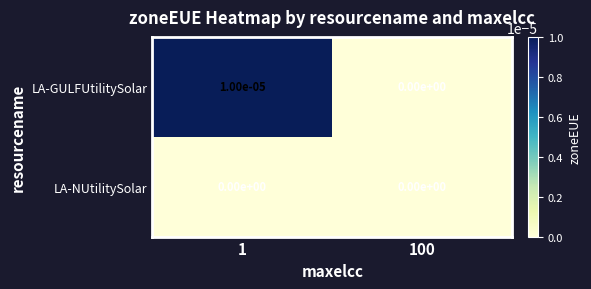

At 1, list the series in order from smallest to largest.

LA-NUtilitySolar, LA-GULFUtilitySolar